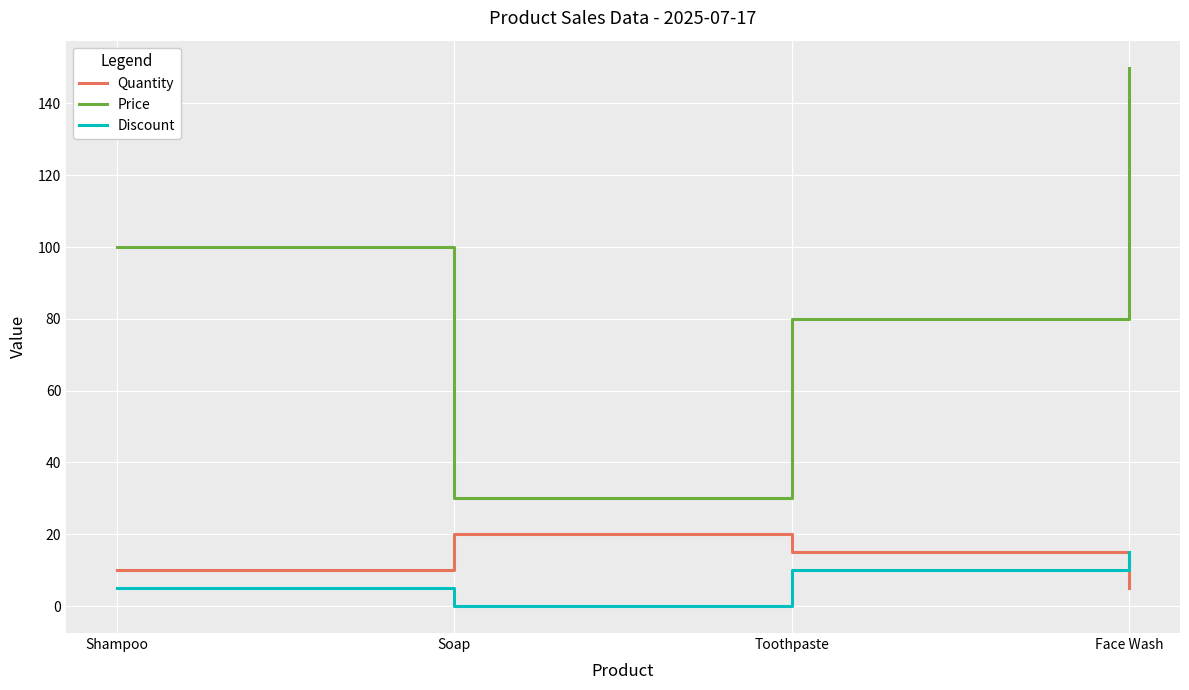

How many series are shown in this chart?

3